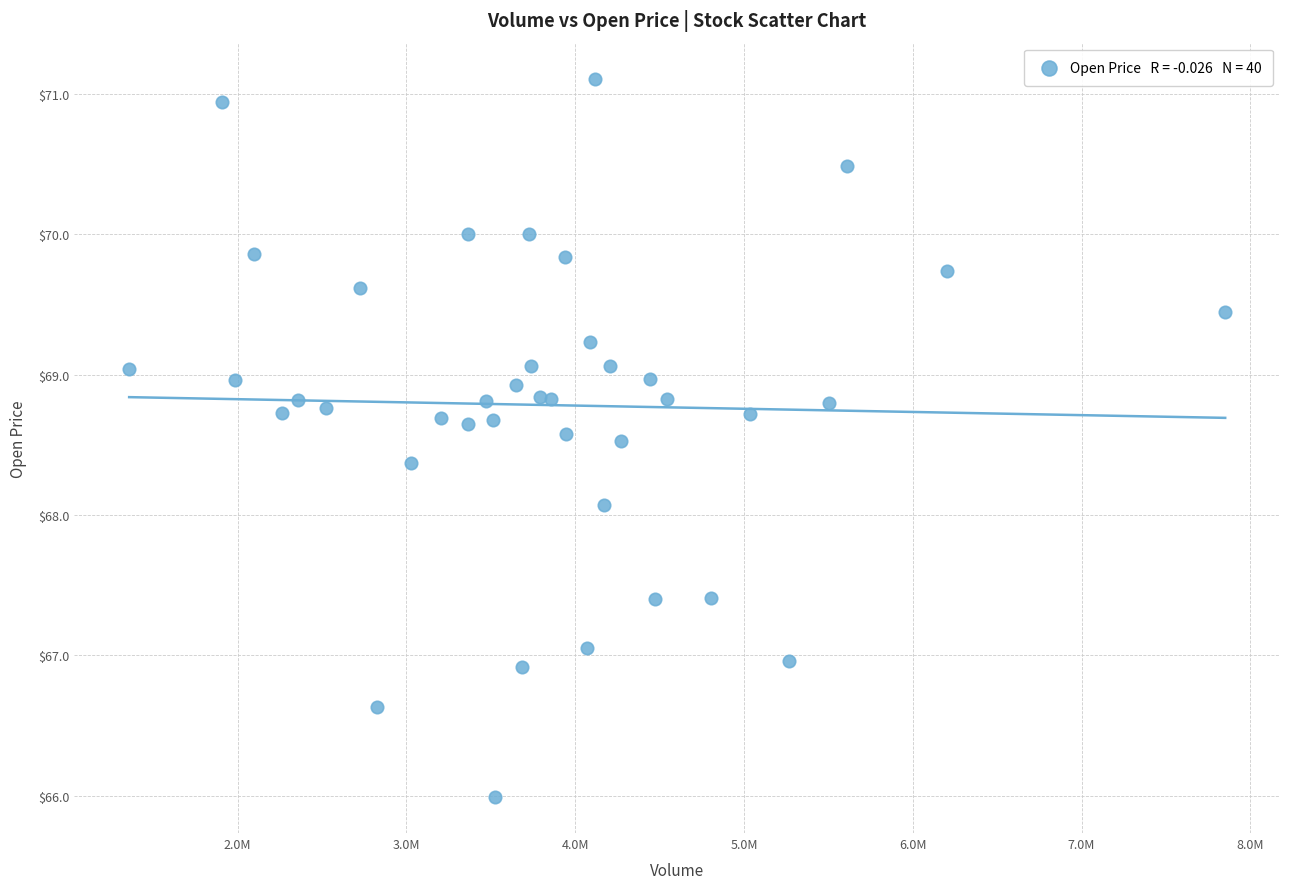

What Y value in the scatter plot is closest to 68?

68.1